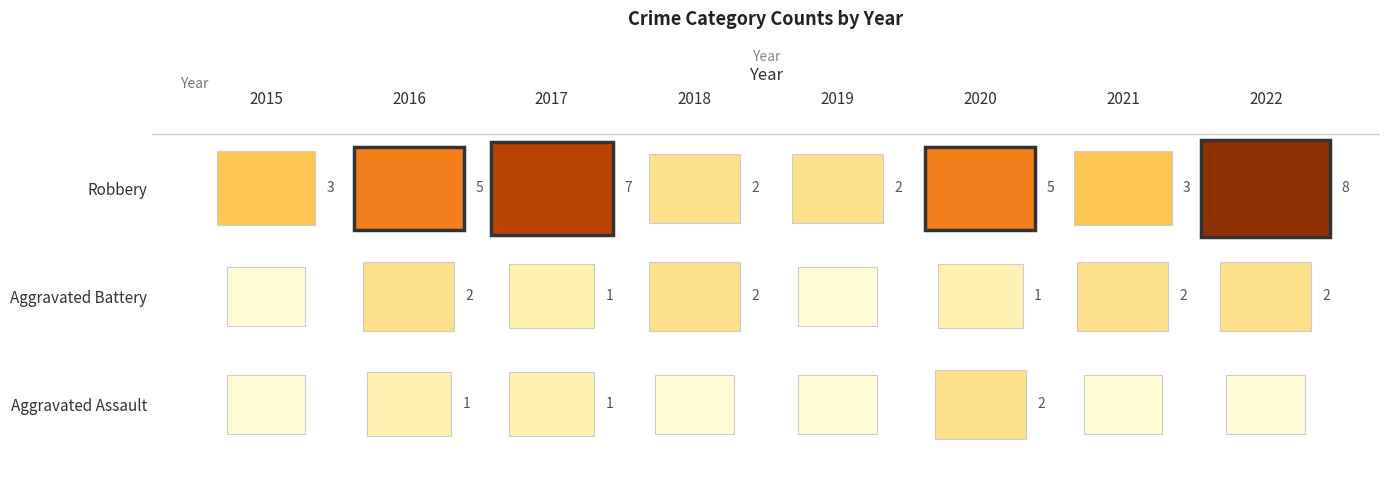

The Aggravated Assault series shows 0 at 2021. True or false?

True